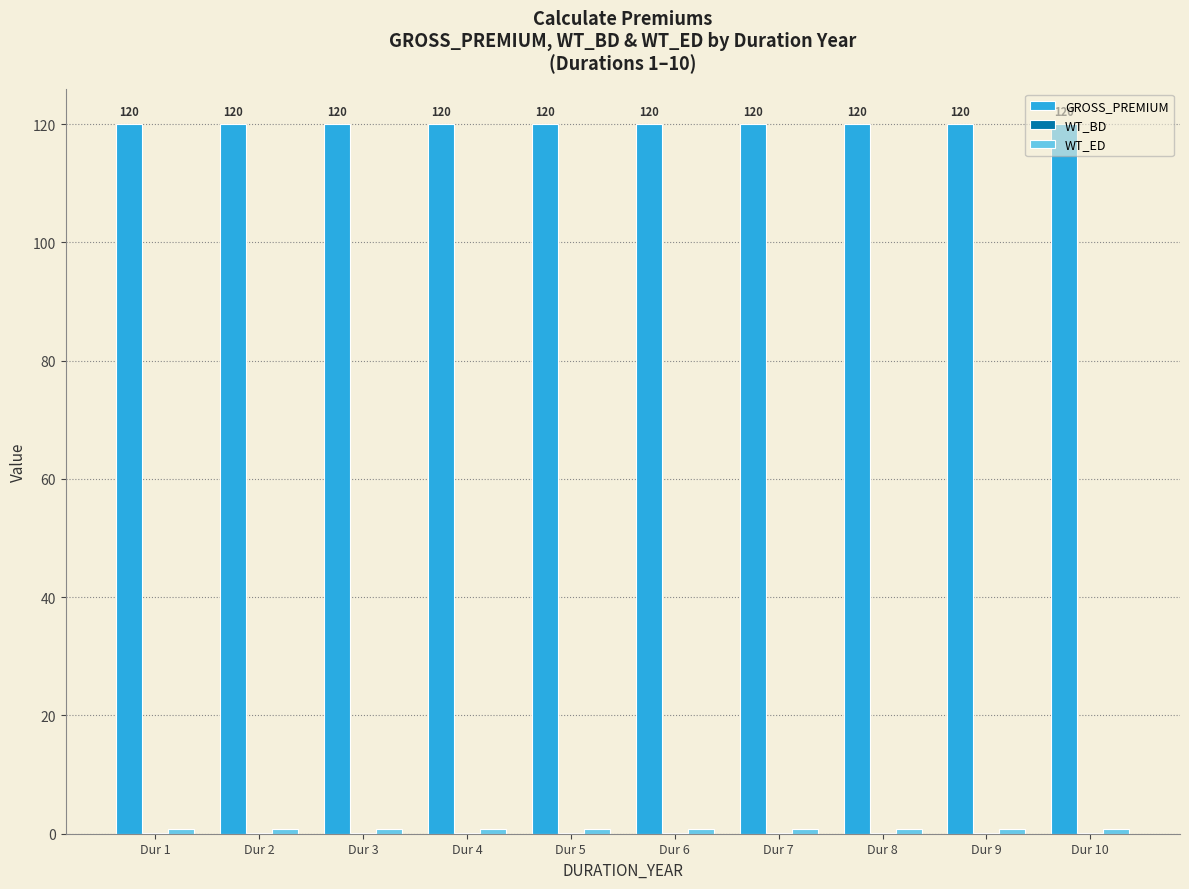

What is the maximum value for GROSS_PREMIUM?

120.0